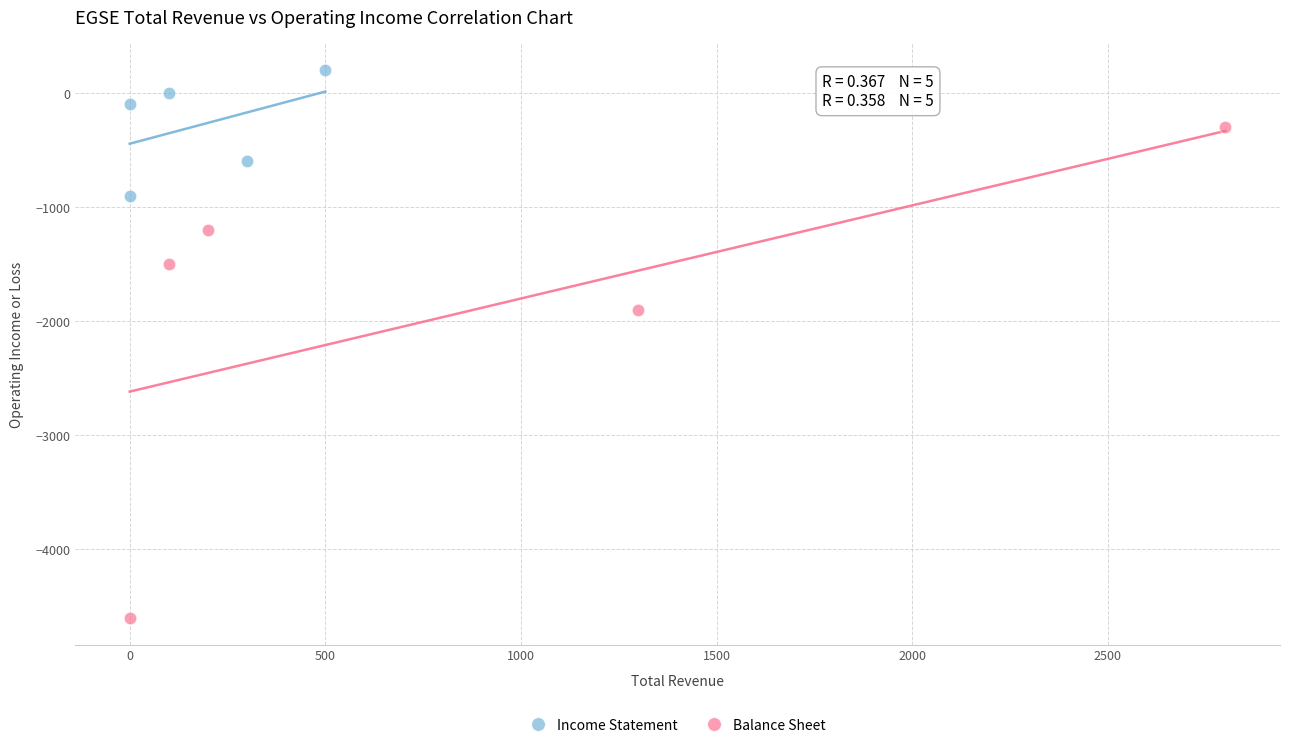

Which series reaches the minimum Y coordinate?

Balance Sheet